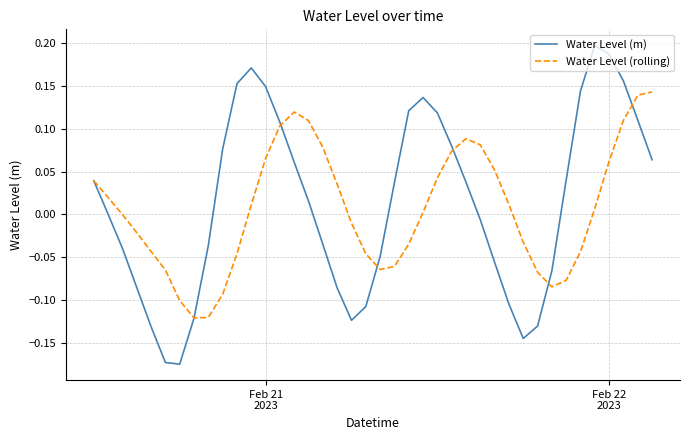

Which series has the largest range (max minus min)?

Water Level (m)